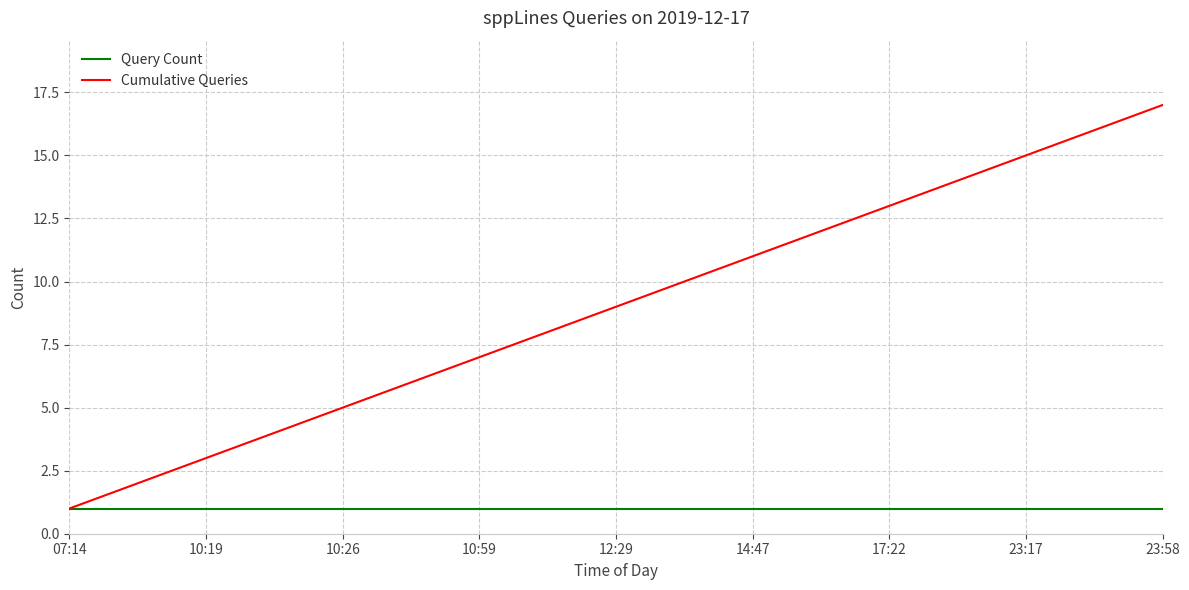

List the series in order of their peak value, lowest first.

Query Count, Cumulative Queries